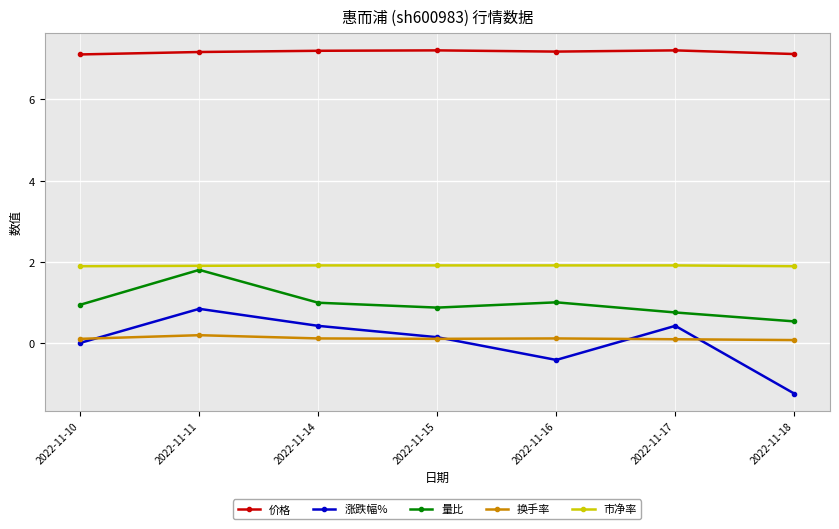

Reading left to right, extract all data points from this chart.

价格: 7.1	7.2	7.2	7.2	7.2	7.2	7.1
涨跌幅%: 0.0	0.8	0.4	0.1	-0.4	0.4	-1.2
量比: 0.9	1.8	1.0	0.9	1.0	0.8	0.5
换手率: 0.1	0.2	0.1	0.1	0.1	0.1	0.1
市净率: 1.9	1.9	1.9	1.9	1.9	1.9	1.9